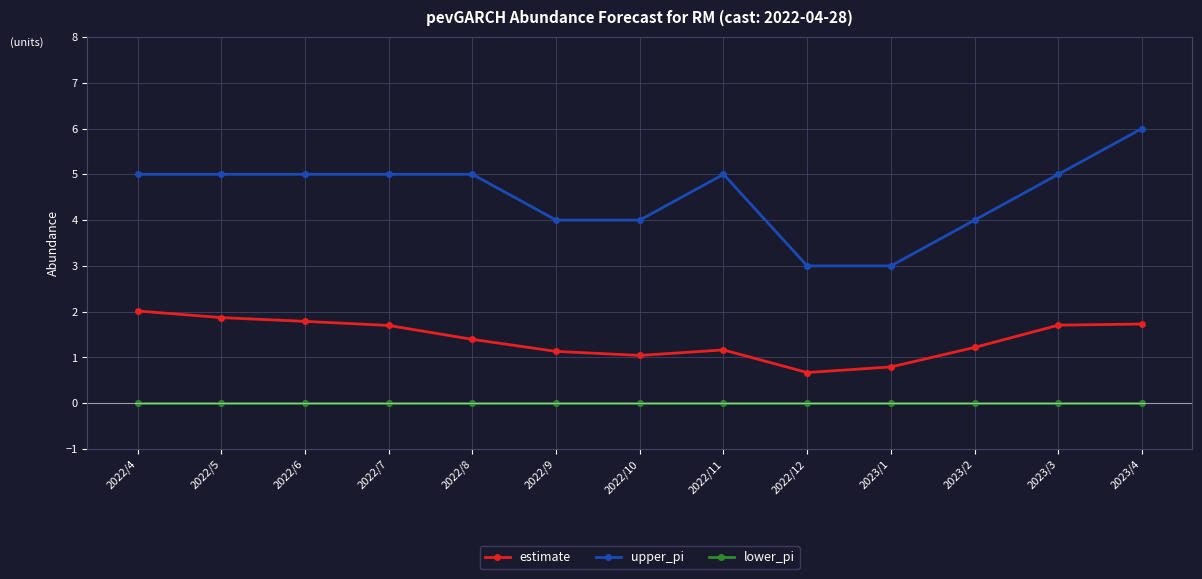

What are all the series names shown in the legend?

estimate, upper_pi, lower_pi